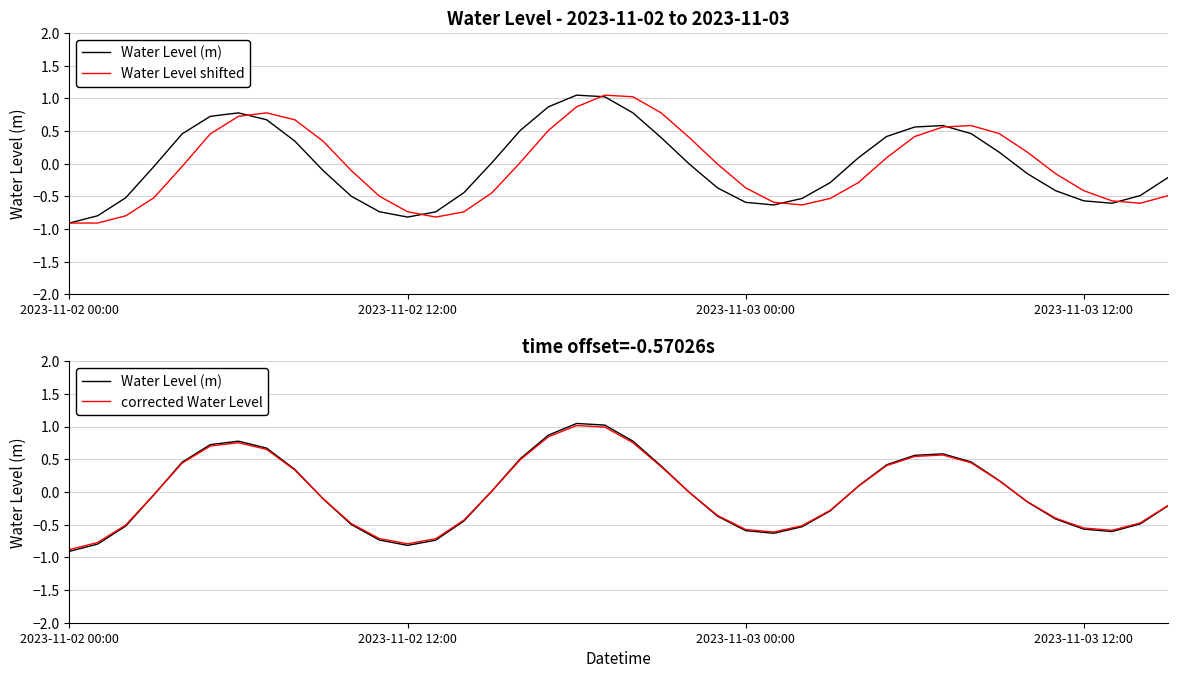

Reading right to left, extract all data points from this chart.

Water Level (m): -0.2	-0.5	-0.6	-0.6	-0.4	-0.2	0.2	0.5	0.6	0.6	0.4	0.1	-0.3	-0.5	-0.6	-0.6	-0.4	-0.0	0.4	0.8	1.0	1.0	0.9	0.5	0.0	-0.4	-0.7	-0.8	-0.7	-0.5	-0.1	0.3	0.7	0.8	0.7	0.5	-0.0	-0.5	-0.8	-0.9
Water Level shifted: -0.5	-0.6	-0.6	-0.4	-0.2	0.2	0.5	0.6	0.6	0.4	0.1	-0.3	-0.5	-0.6	-0.6	-0.4	-0.0	0.4	0.8	1.0	1.0	0.9	0.5	0.0	-0.4	-0.7	-0.8	-0.7	-0.5	-0.1	0.3	0.7	0.8	0.7	0.5	-0.0	-0.5	-0.8	-0.9	-0.9
corrected Water Level: -0.2	-0.5	-0.6	-0.6	-0.4	-0.1	0.2	0.4	0.6	0.5	0.4	0.1	-0.3	-0.5	-0.6	-0.6	-0.4	-0.0	0.4	0.8	1.0	1.0	0.8	0.5	0.0	-0.4	-0.7	-0.8	-0.7	-0.5	-0.1	0.3	0.7	0.8	0.7	0.4	-0.0	-0.5	-0.8	-0.9